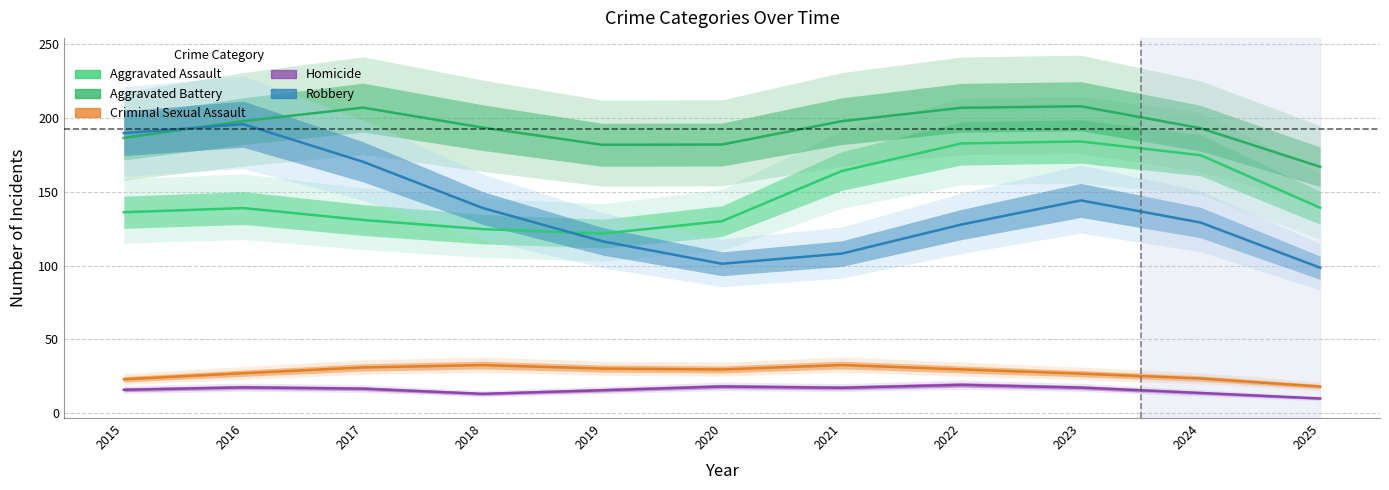

Is this an area chart (filled region under the line)?

No